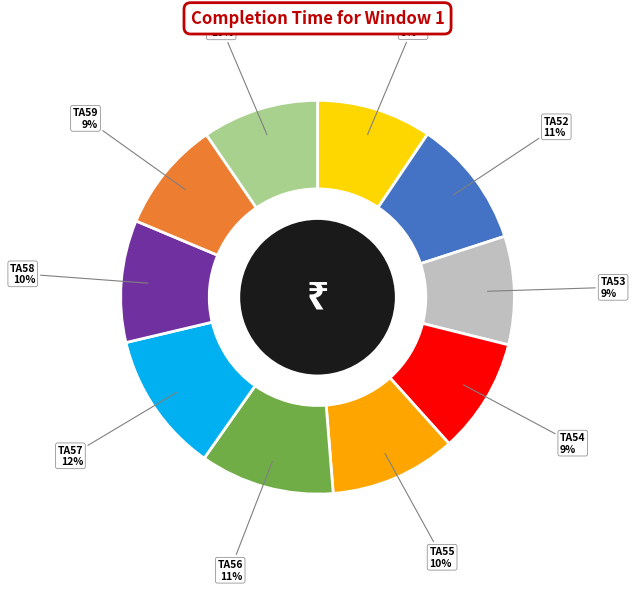

To the nearest percent, what is the difference between the largest and smallest slice percentages?

3%